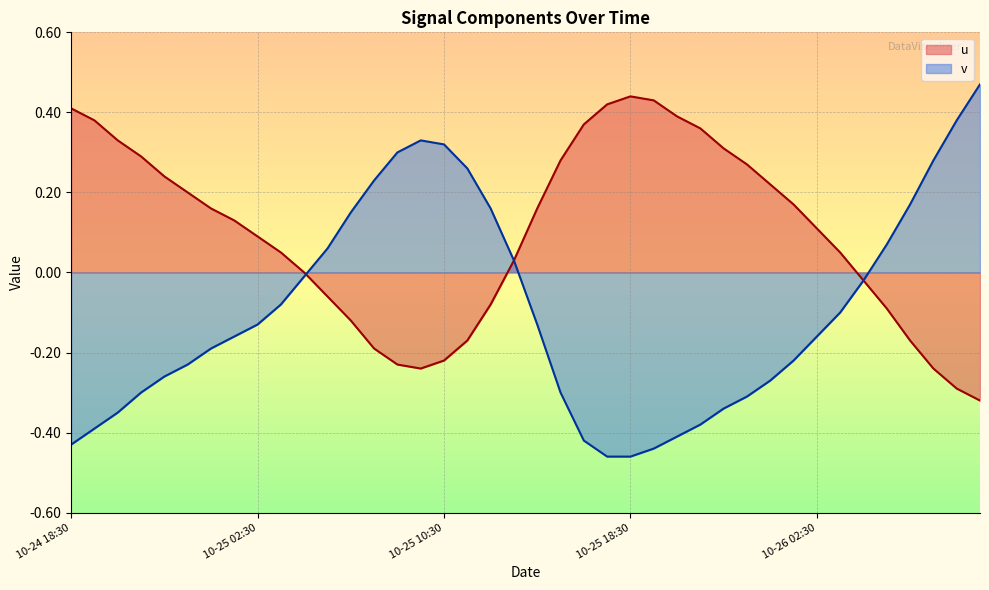

What position from the left is 2025-10-24 21:30?

4